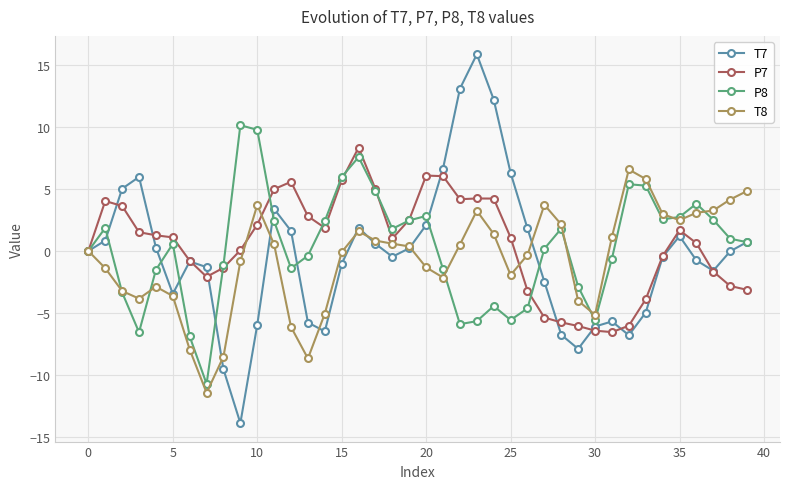

Rank the series by their average value, from highest to lowest.

P7, P8, T7, T8